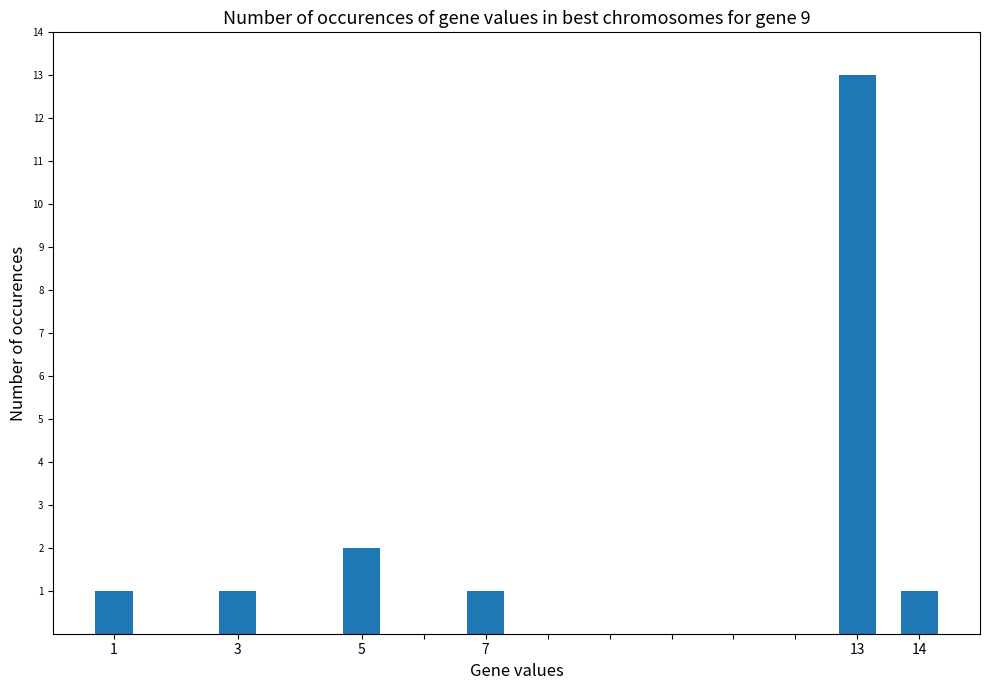

What is the maximum value shown in the chart?

13